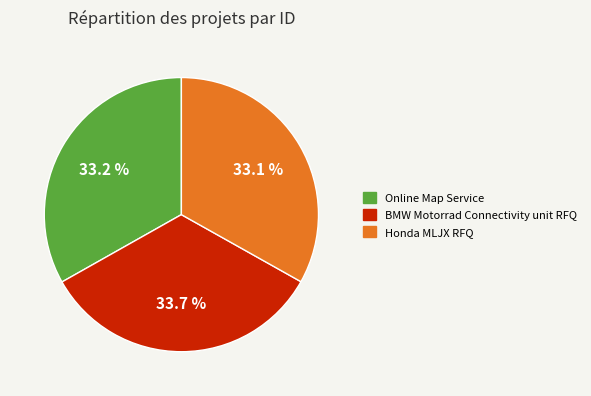

What is the largest slice in the pie chart?

BMW Motorrad Connectivity unit RFQ